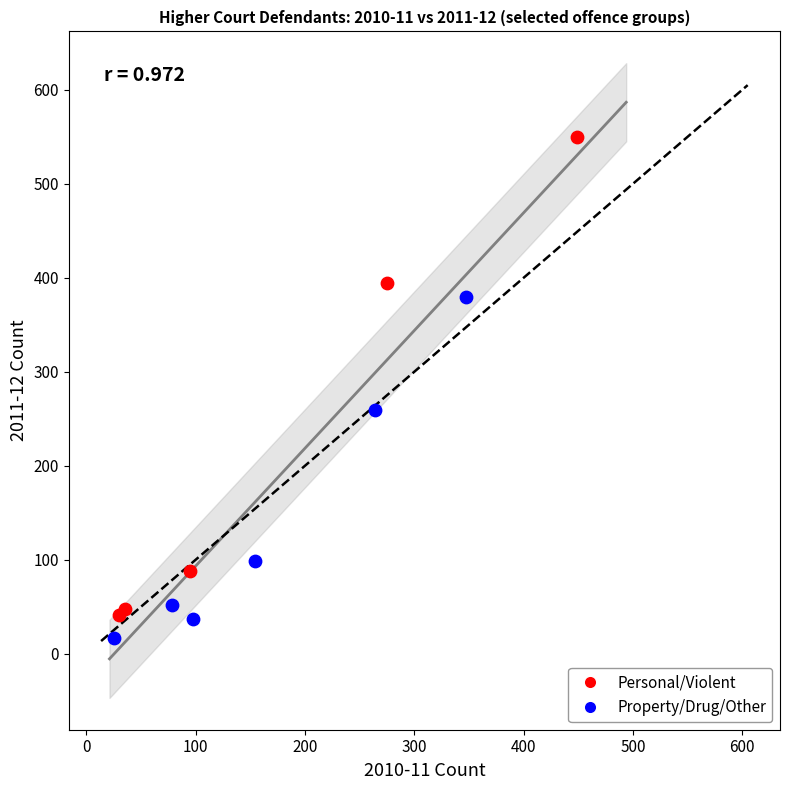

Which series has the largest Y range (max minus min)?

Personal/Violent